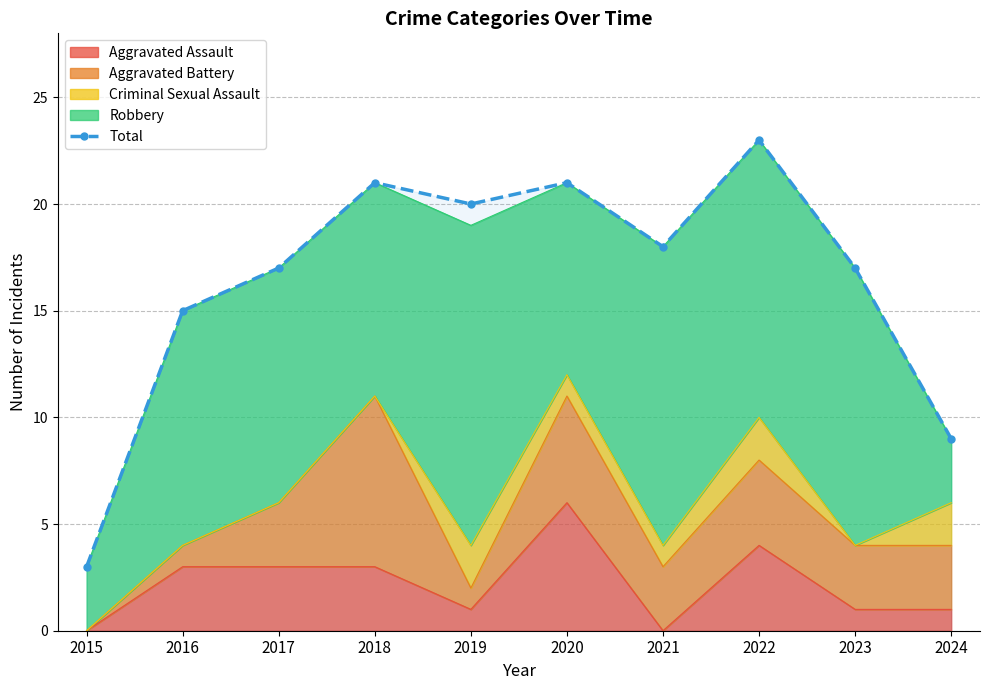

What is the difference between the maximum and minimum values?

20